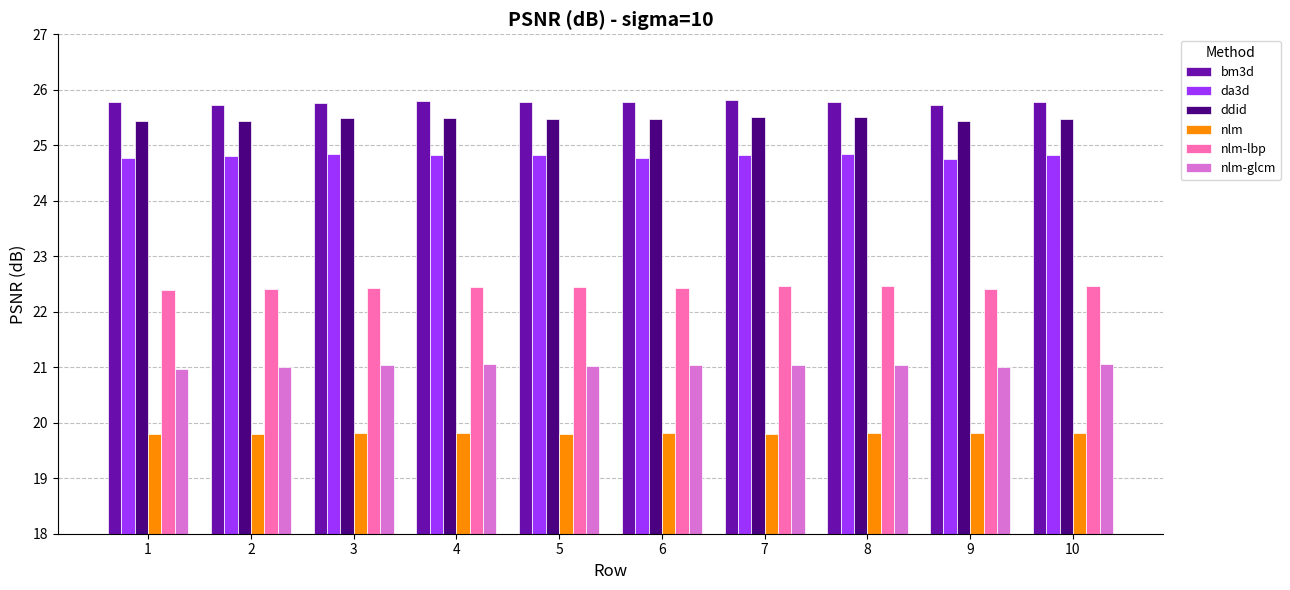

Rank the series at 3 from lowest to highest value.

nlm, nlm-glcm, nlm-lbp, da3d, ddid, bm3d